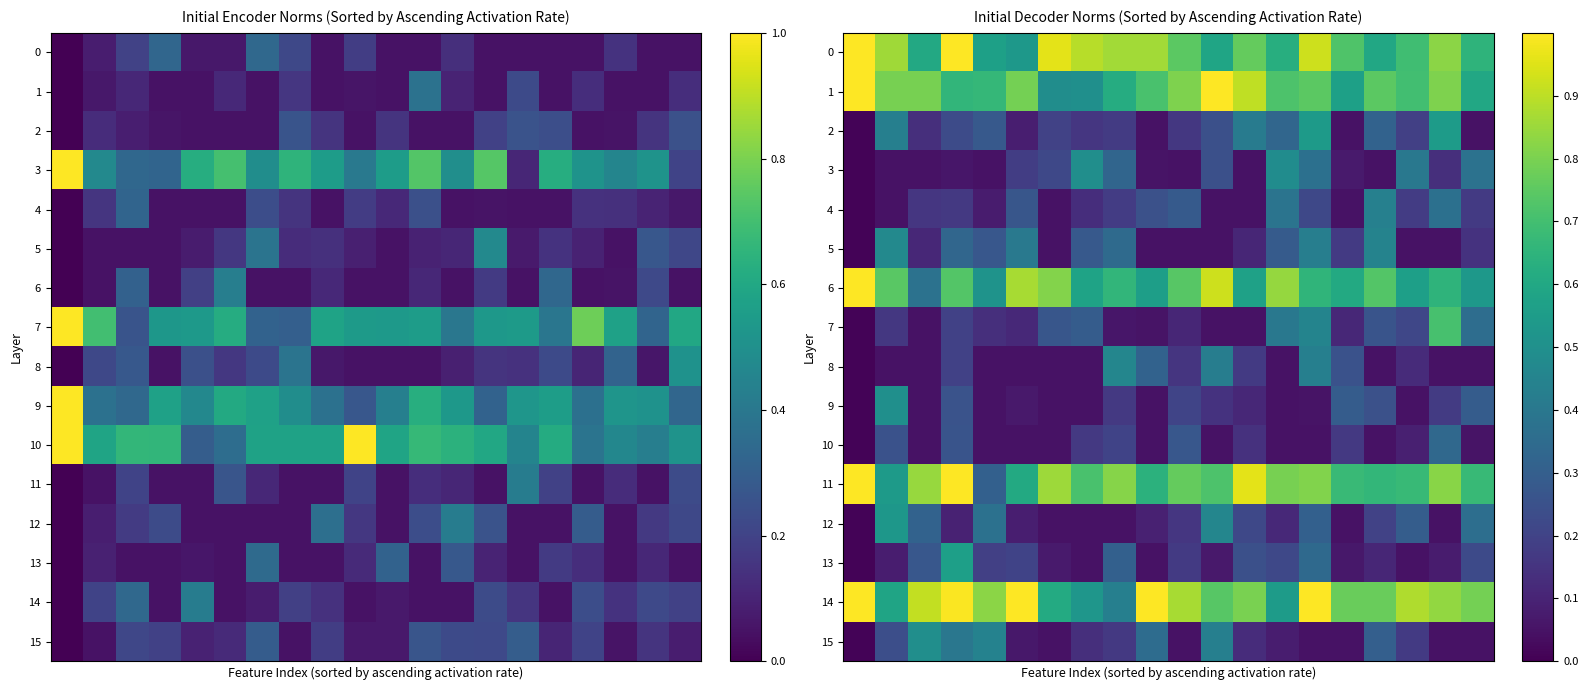

What is the maximum value for 6?

1.0